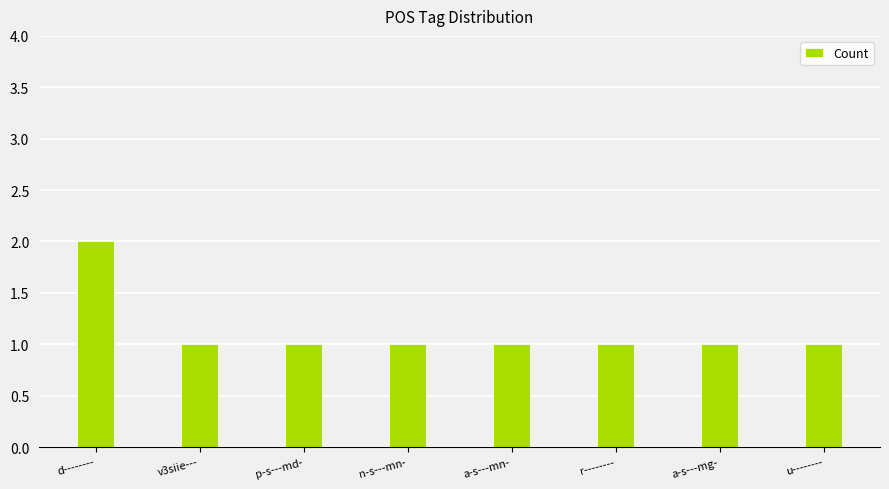

What is the change in value from d-------- to a-s---mn-?

-1